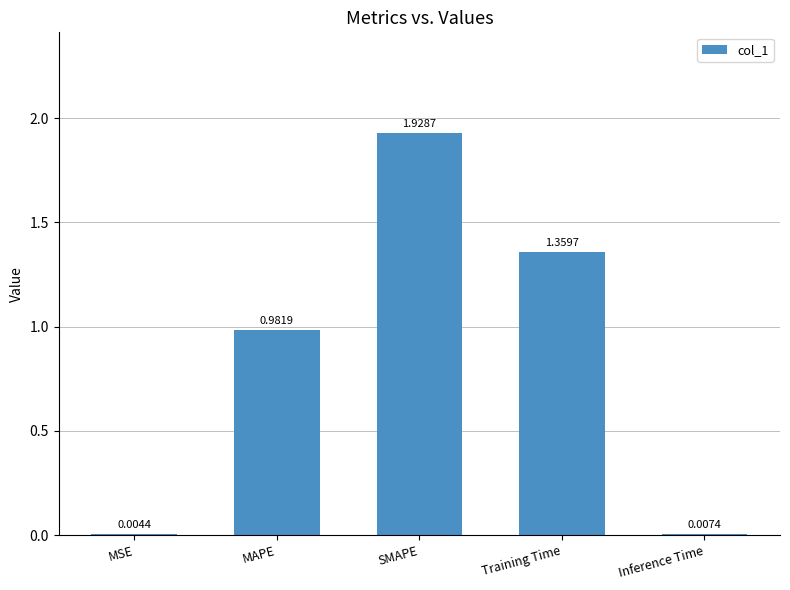

Which label corresponds to the largest value in the chart?

SMAPE